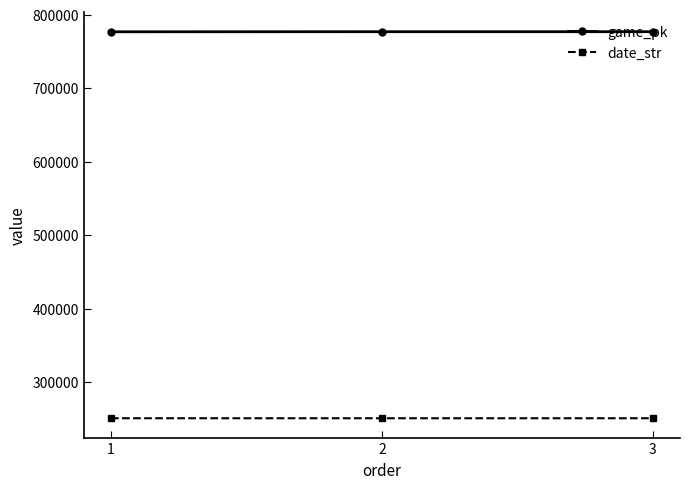

What is the difference between the highest and lowest values at 1?

525956